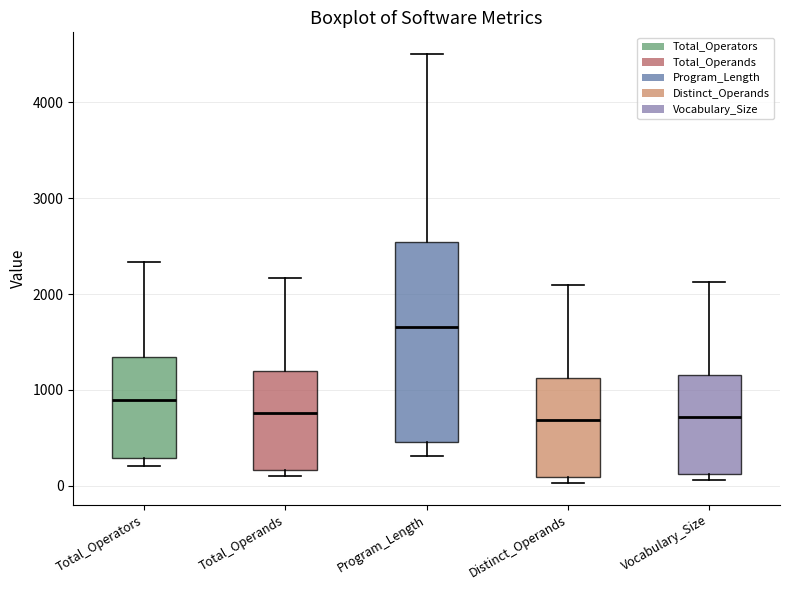

Which box is the tallest, from its lower edge to its upper edge?

Program_Length